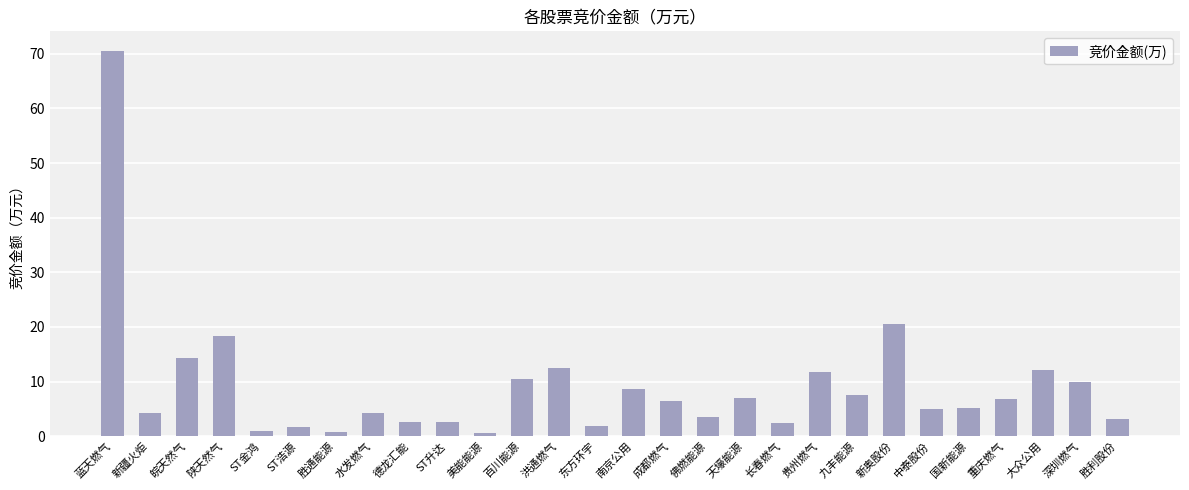

True or false: the data shows 11.8 at 贵州燃气.

True